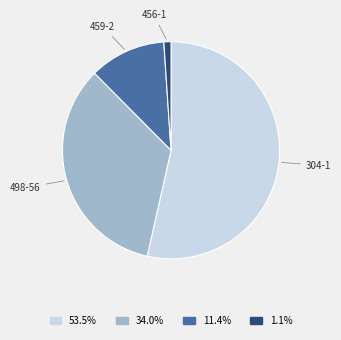

Which category has the smallest portion of the pie?

456-1